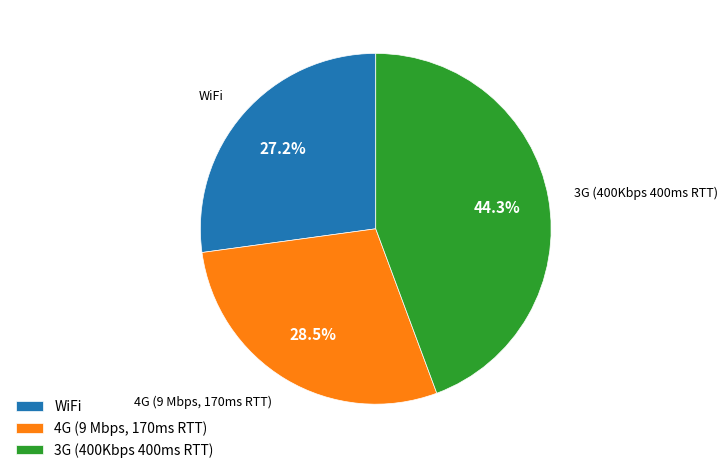

What percentage do WiFi and 4G (9 Mbps, 170ms RTT) together represent?

55.7%